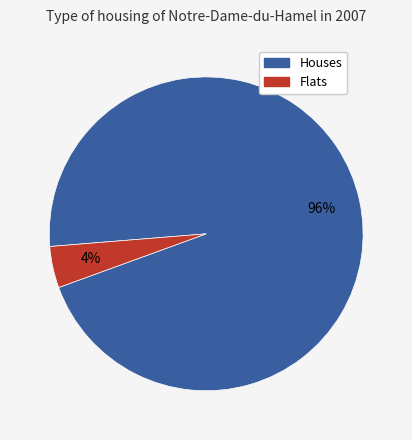

How many segments does this pie chart have?

2